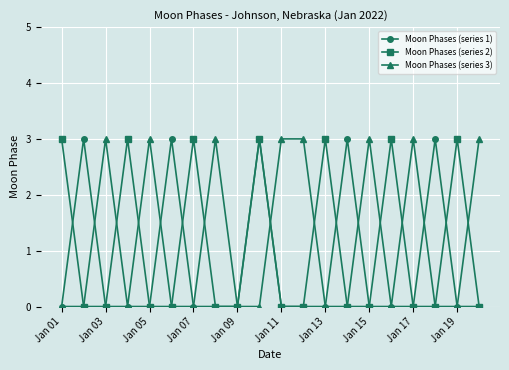

What is the value of the Moon Phases (series 1) point at the 2nd from the left?

3